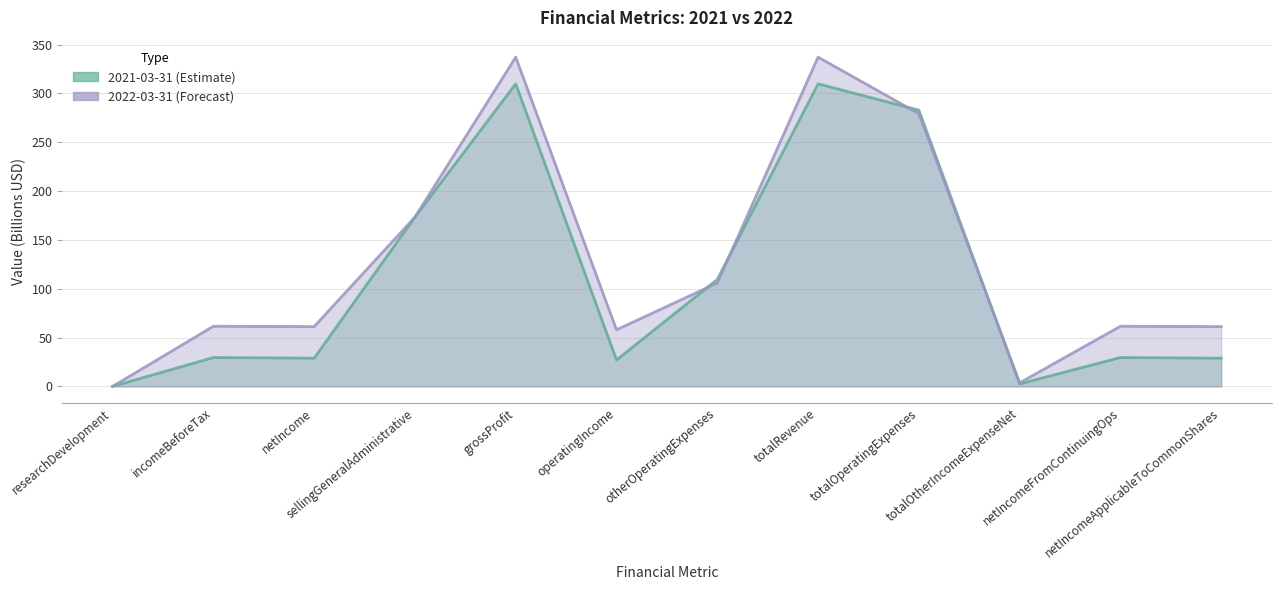

Where is the first local maximum for 2021-03-31?

incomeBeforeTax